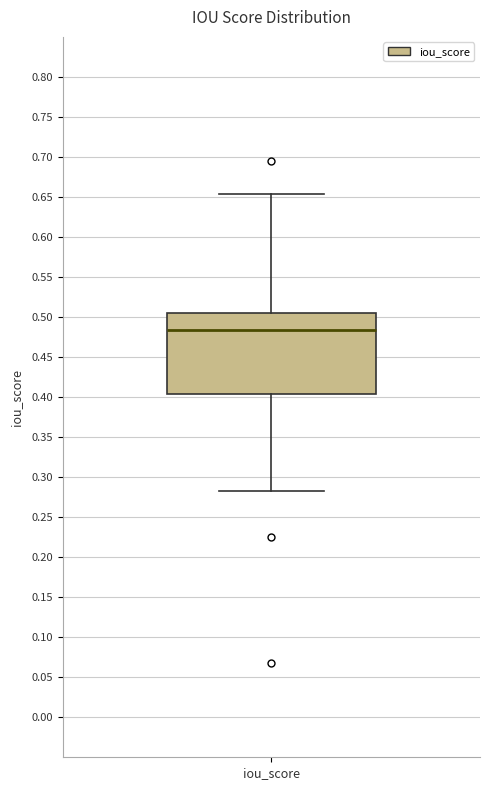

Read this box plot against the y-axis: the position of the median line, the range covered by the box, and the ends of both whiskers. The values are not printed on the chart, so give them approximately, as read against the axis.

median 0.485, box 0.405 to 0.505, whiskers 0.285 to 0.655